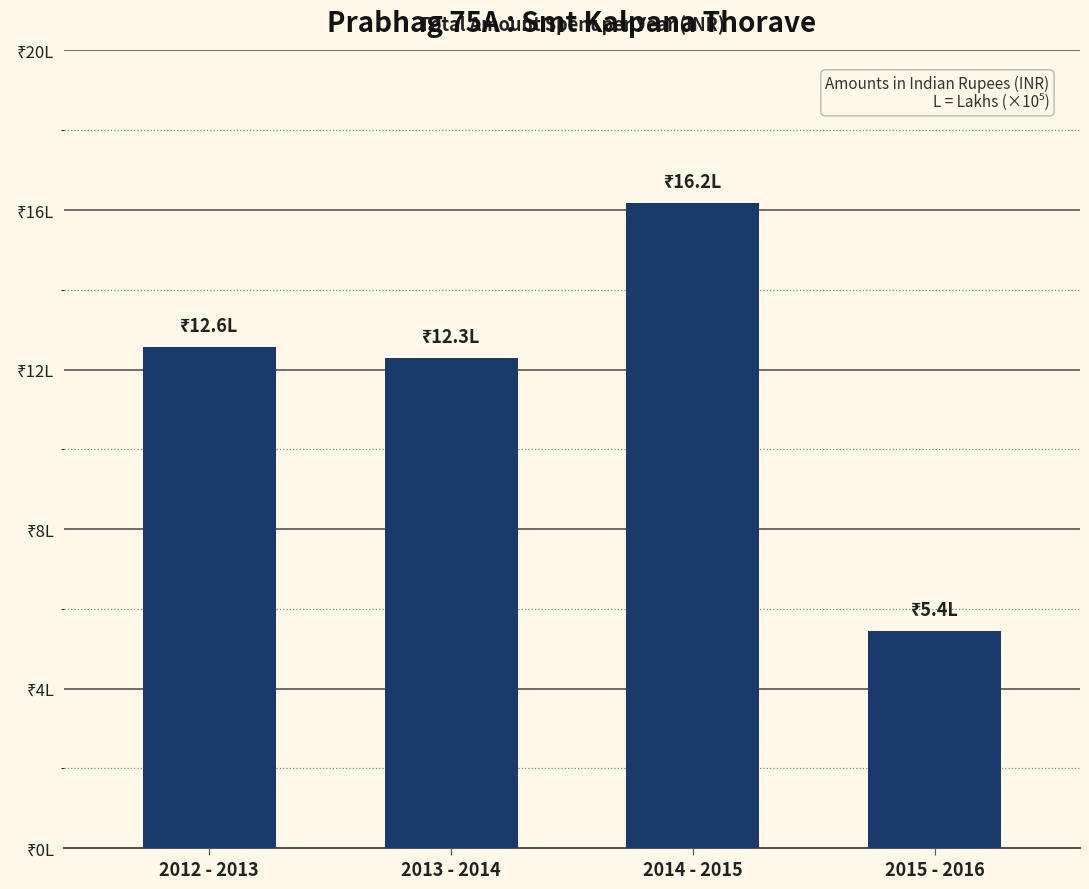

Reading left to right, list all the values displayed in this chart.

1255908.9	1228920.9	1618675.2	544304.0